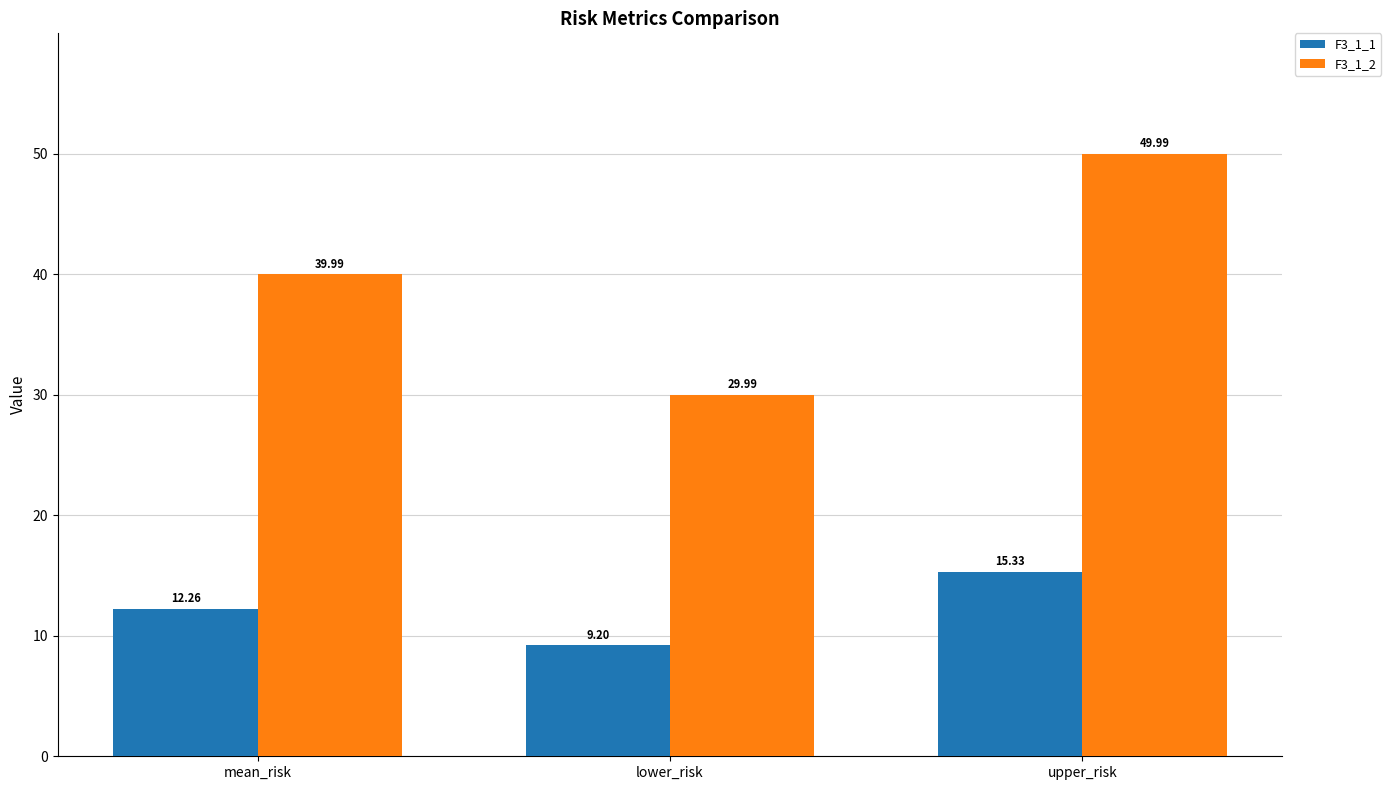

What is the minimum value for F3_1_1?

9.2